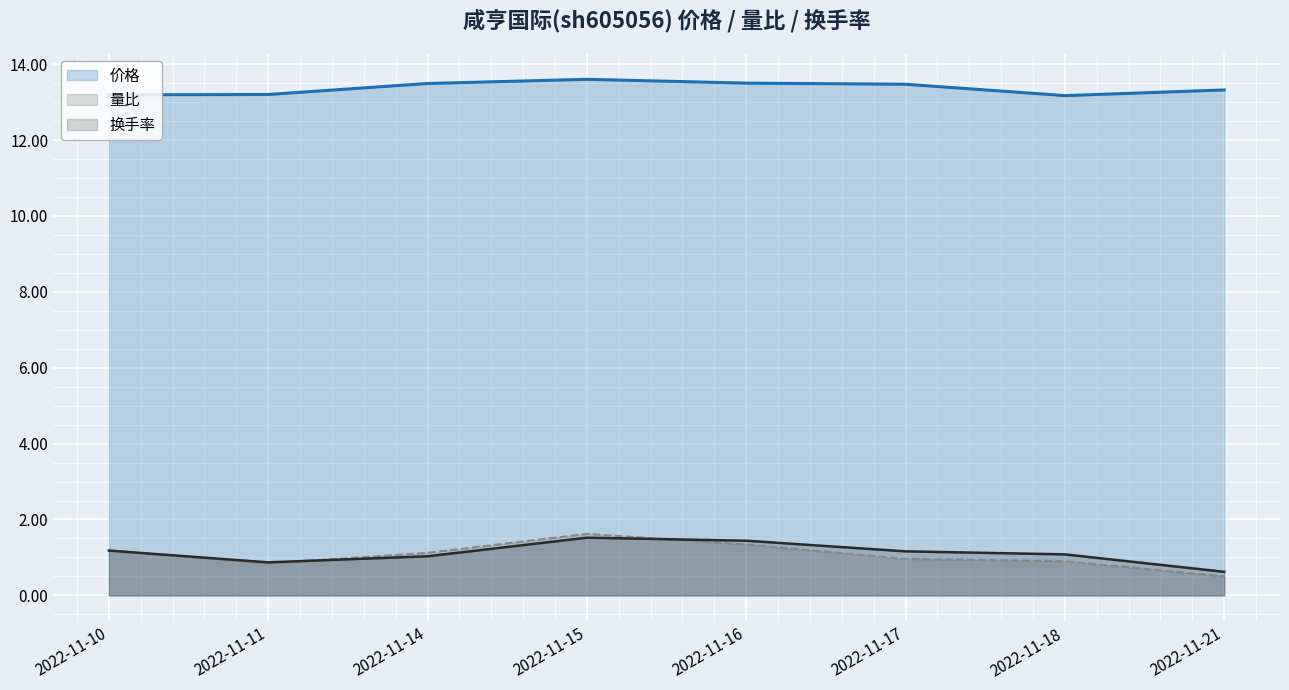

Where does the 换手率 series first go above 1?

2022-11-10